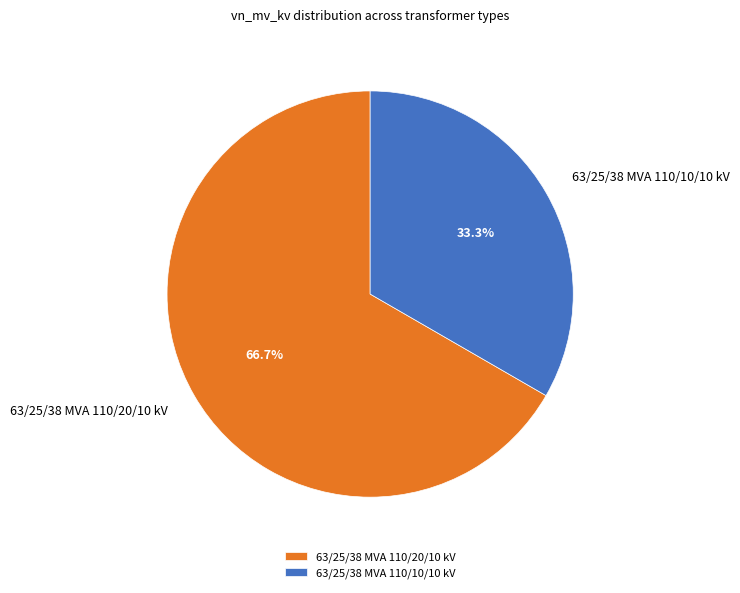

To the nearest percent, what portion does 63/25/38 MVA 110/10/10 kV represent?

33%